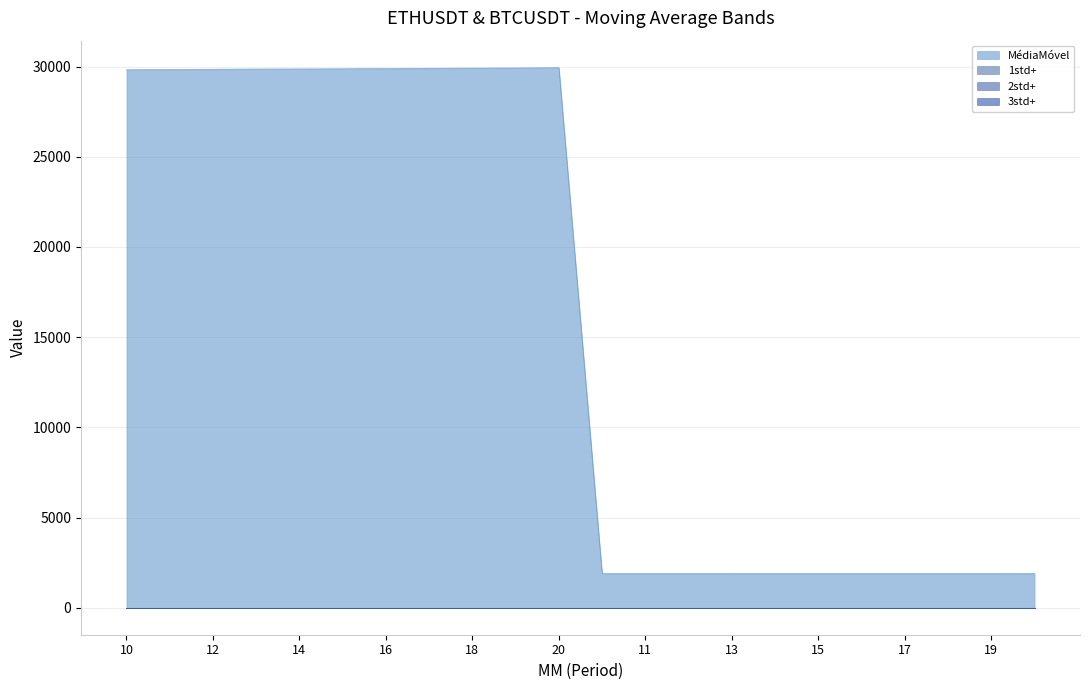

At which category is the sum across all series the highest?

20